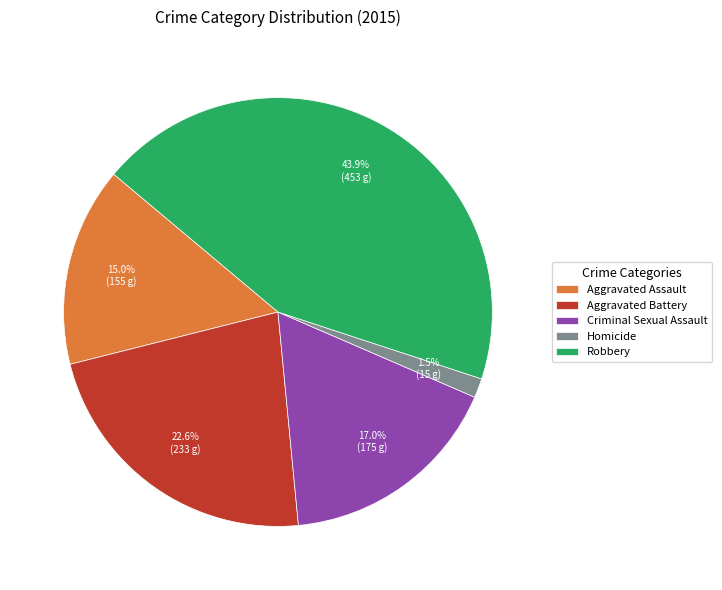

Count the number of slices in the pie.

5